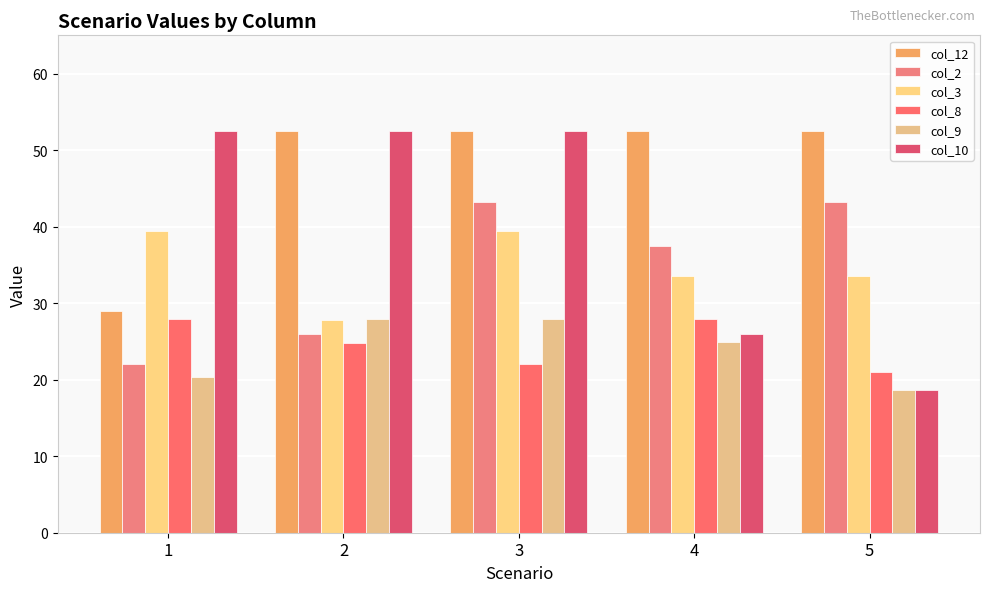

What is the lowest value of the col_2 series?

22.0